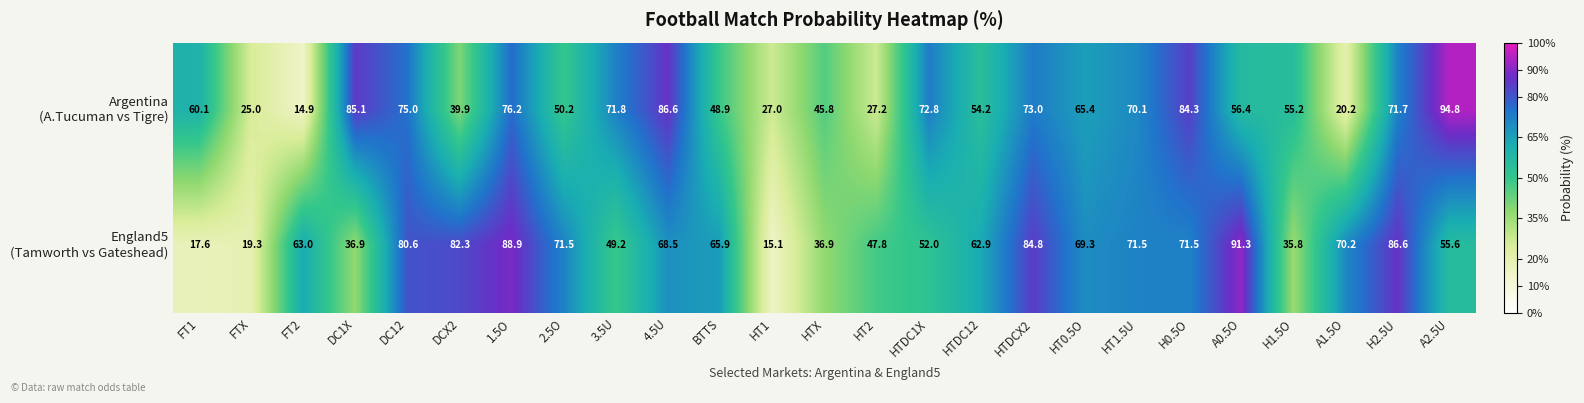

At how many categories does at least one series exceed 83?

8